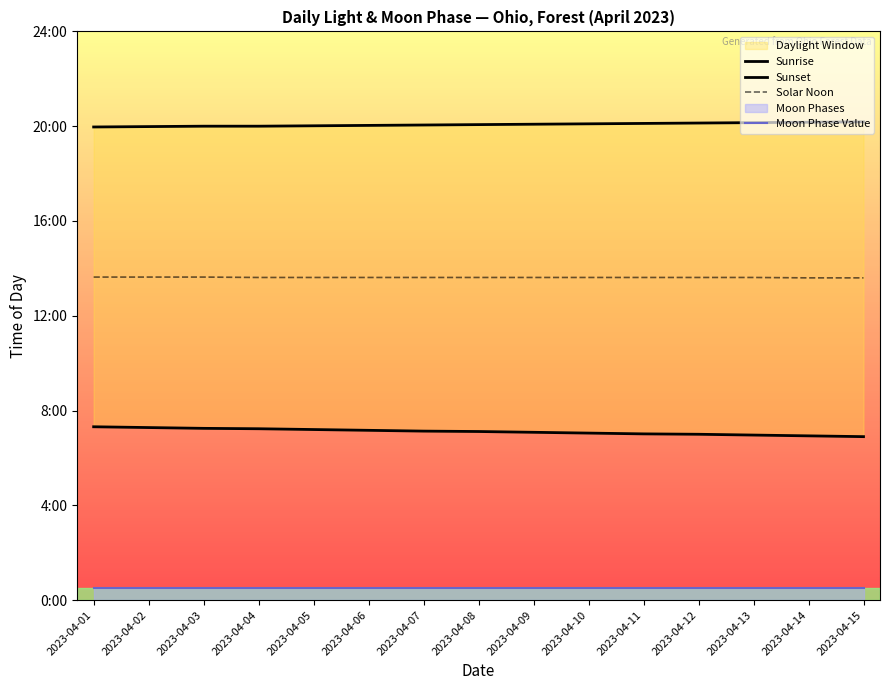

True or false: Sunset and Sunrise cross at least once.

False